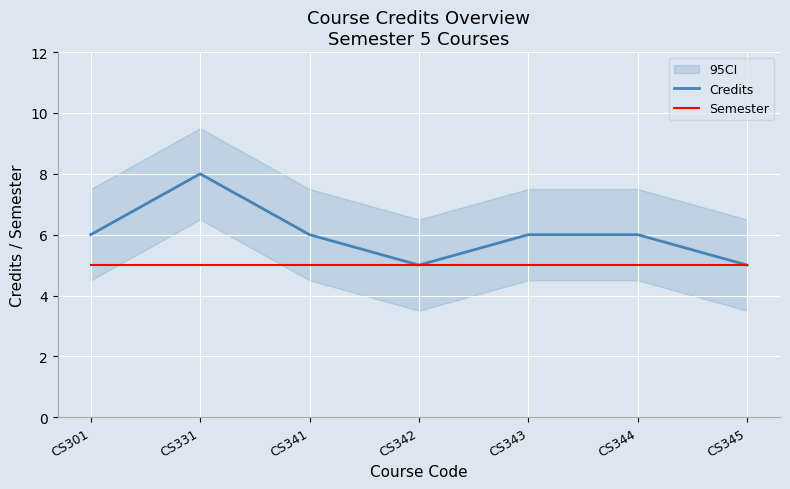

What is the greatest value displayed?

8